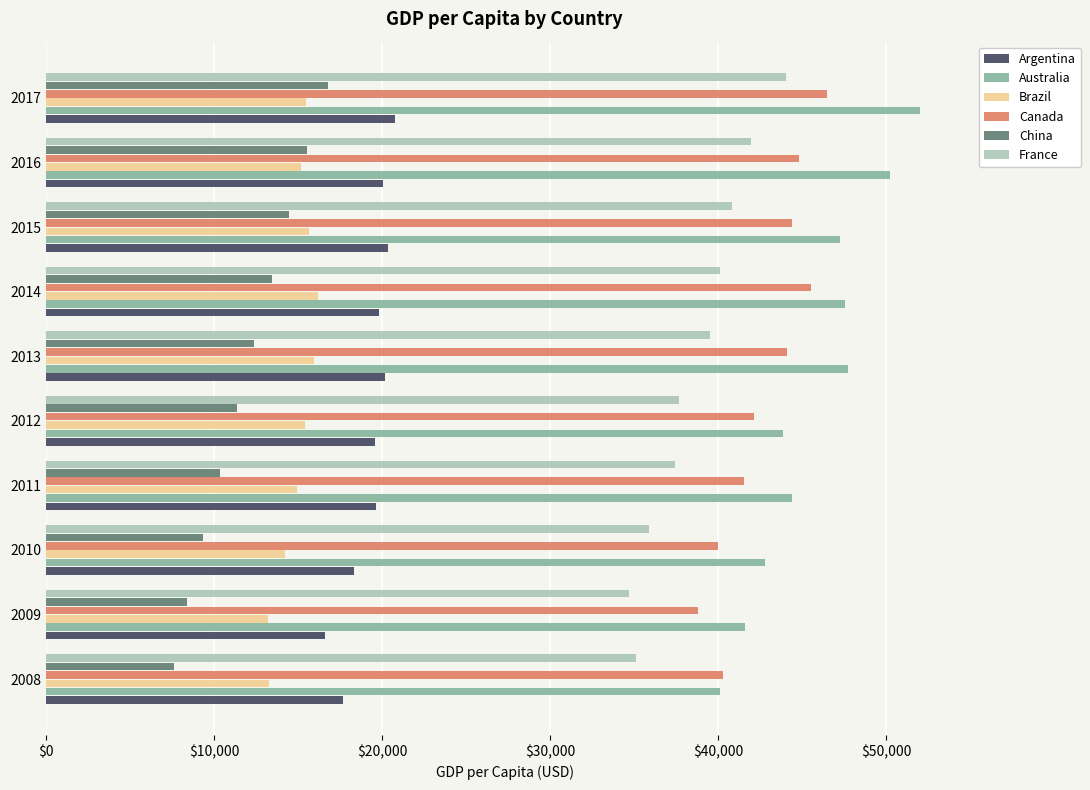

What is the sum of the Argentina values at 2009 and 2008?

34329.6